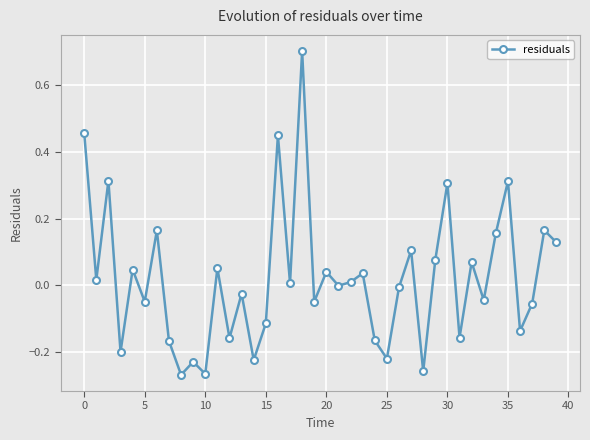

What is the sum of all values?

0.8